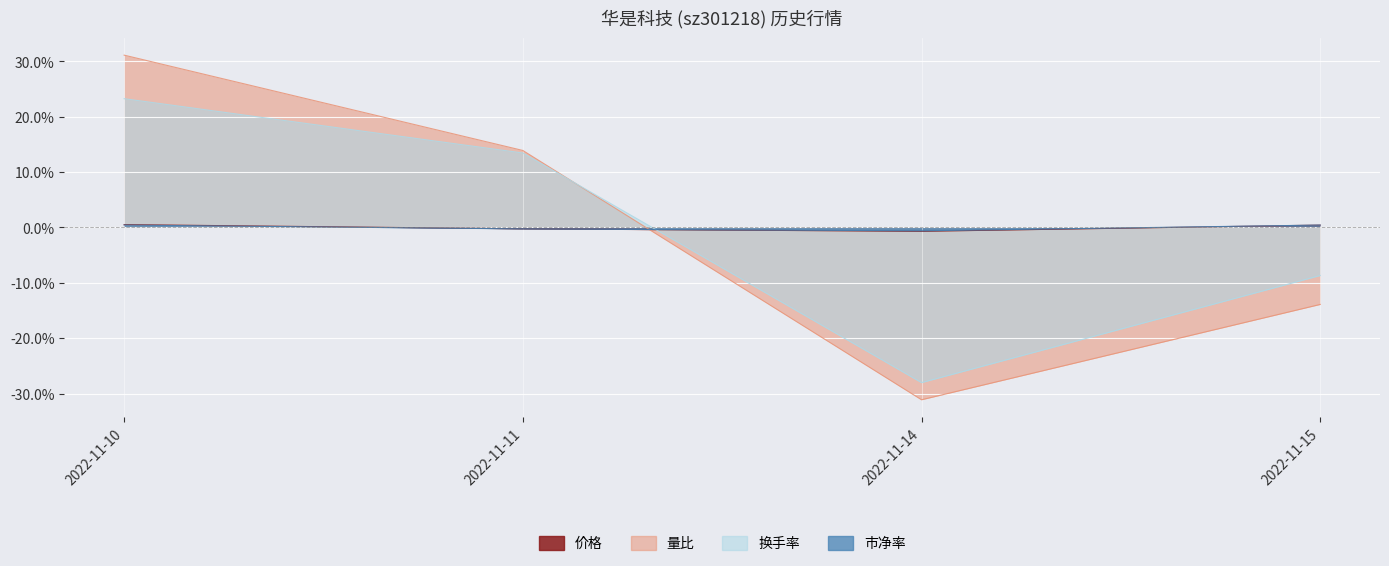

At which label is 量比 closest to 0?

2022-11-11